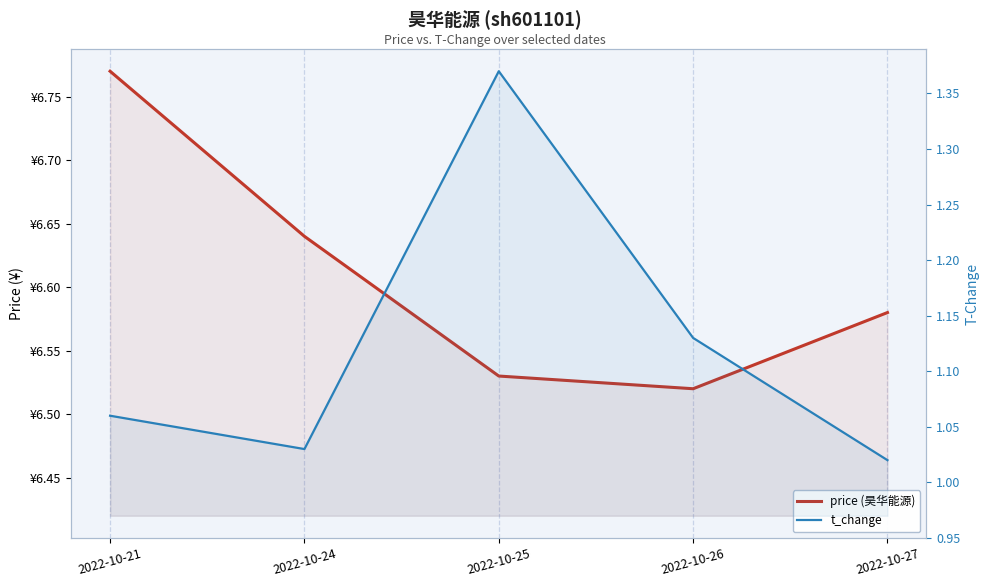

At which category does the chart reach its peak across all series?

2022-10-21